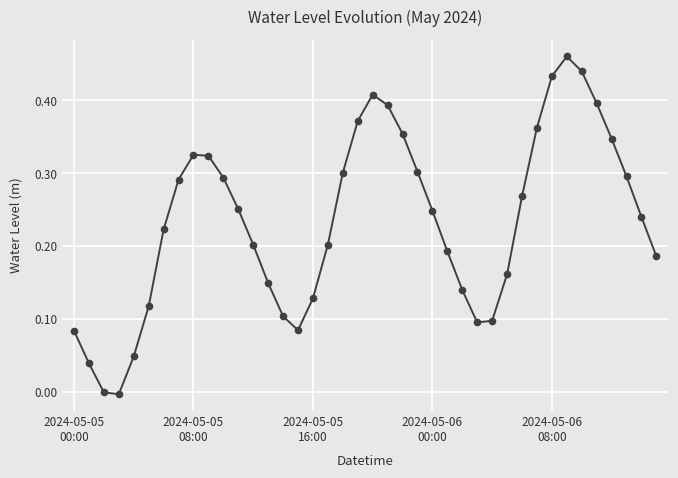

How many interior local peaks (higher than both neighbors) does the data have?

3